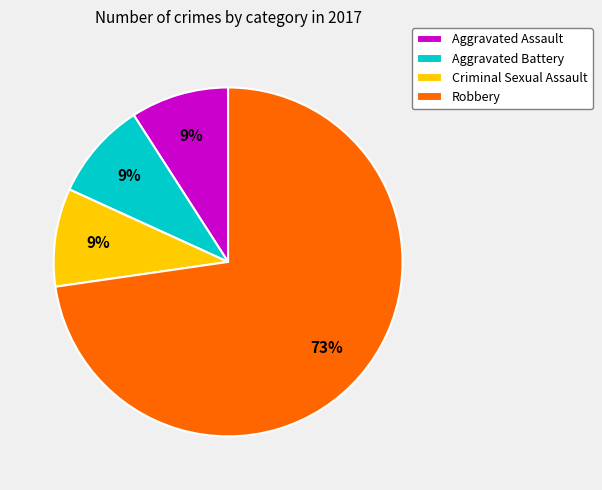

What percentage is the Criminal Sexual Assault slice, to the nearest percent?

9%